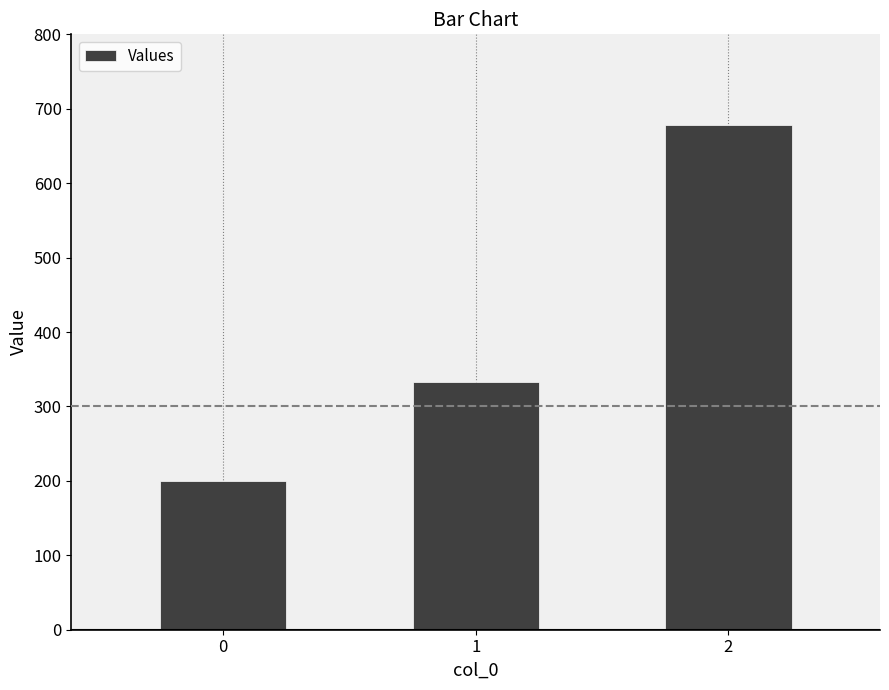

Rank the categories by value from highest to lowest.

2, 1, 0